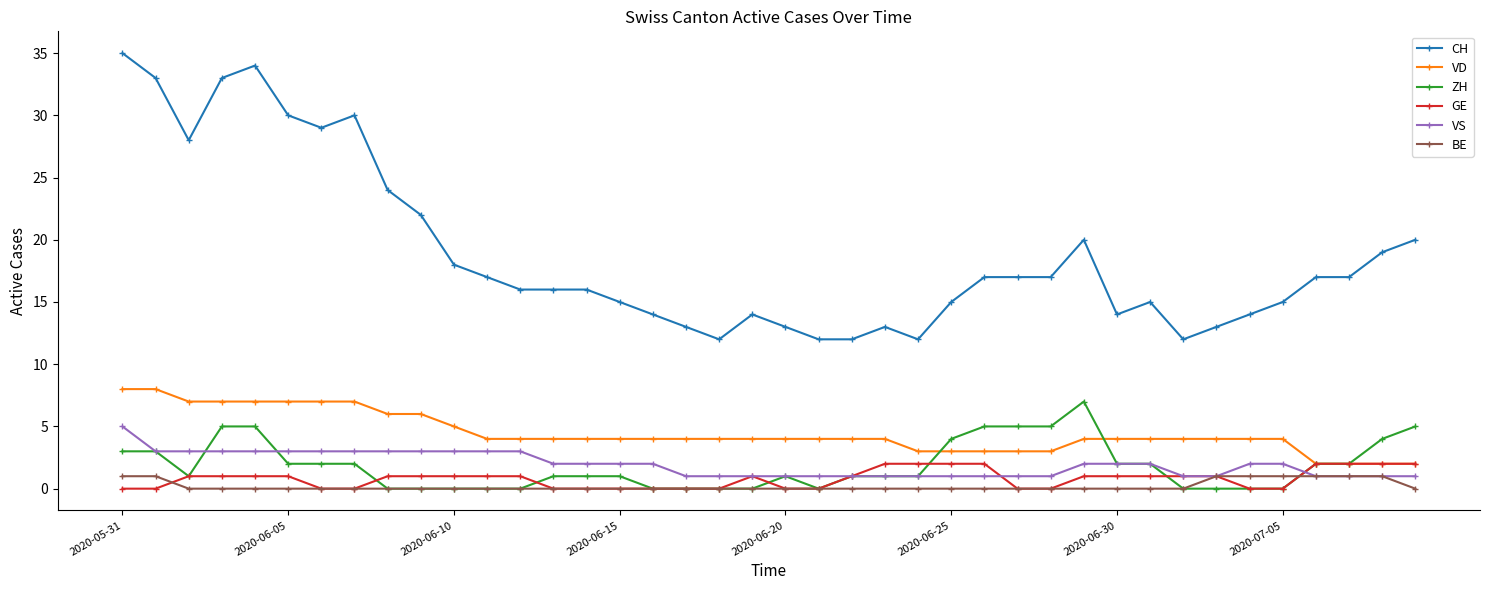

True or false: GE has more than 0 interior local peaks.

True